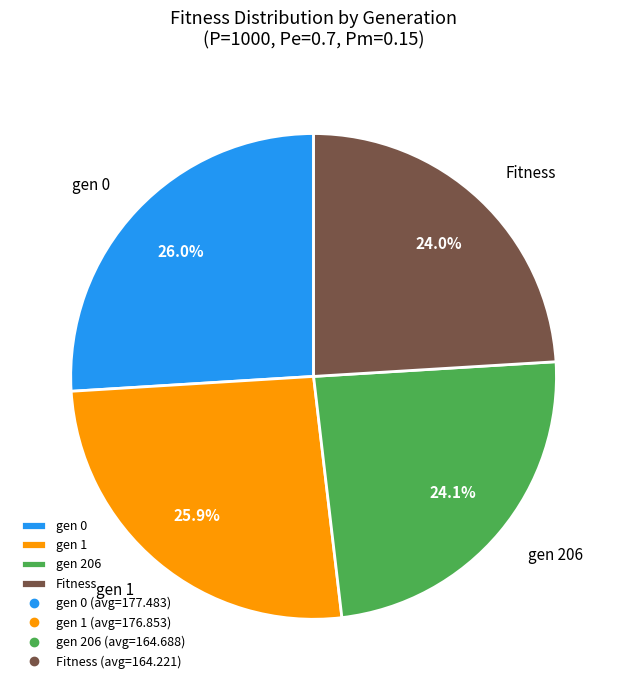

To the nearest percent, what is the difference between the largest and smallest slice percentages?

2%